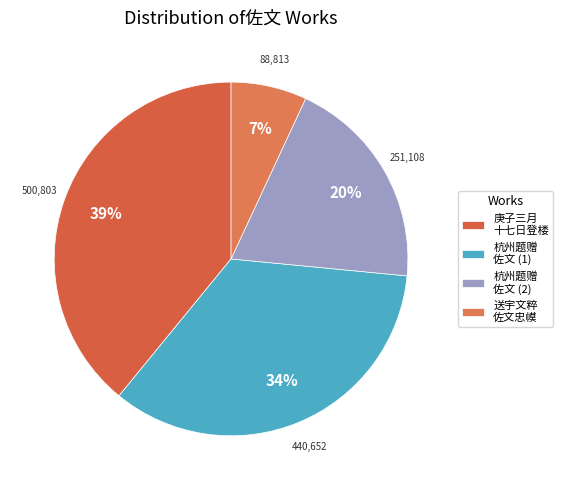

Is there any slice that represents more than half of the pie?

No